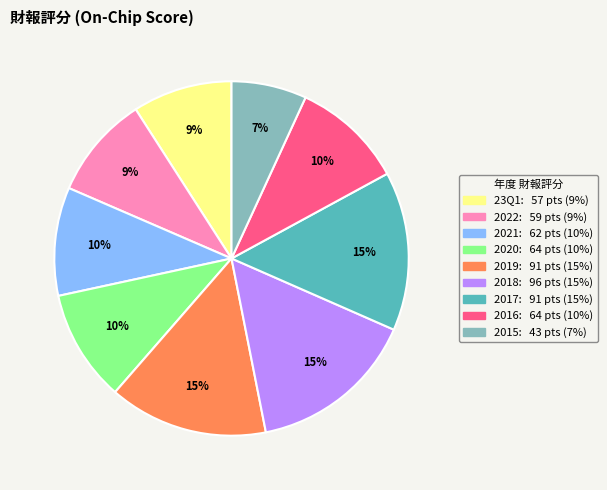

Do 2022 and 2015 together represent more than half of the pie?

No